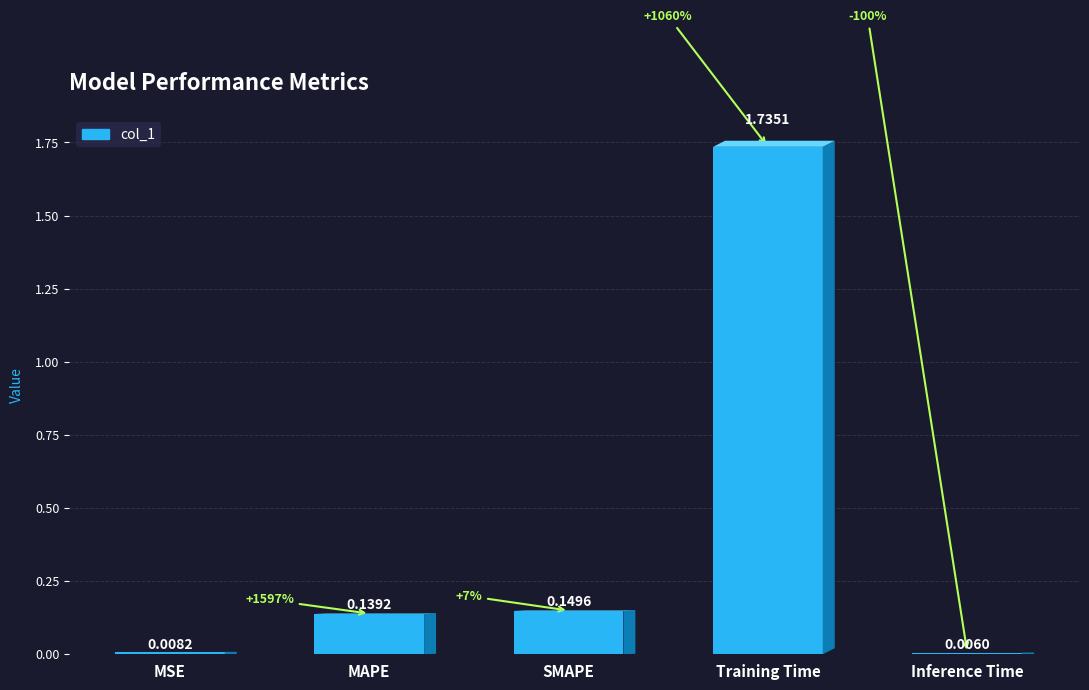

List the labels in order of value, largest first.

Training Time, SMAPE, MAPE, MSE, Inference Time